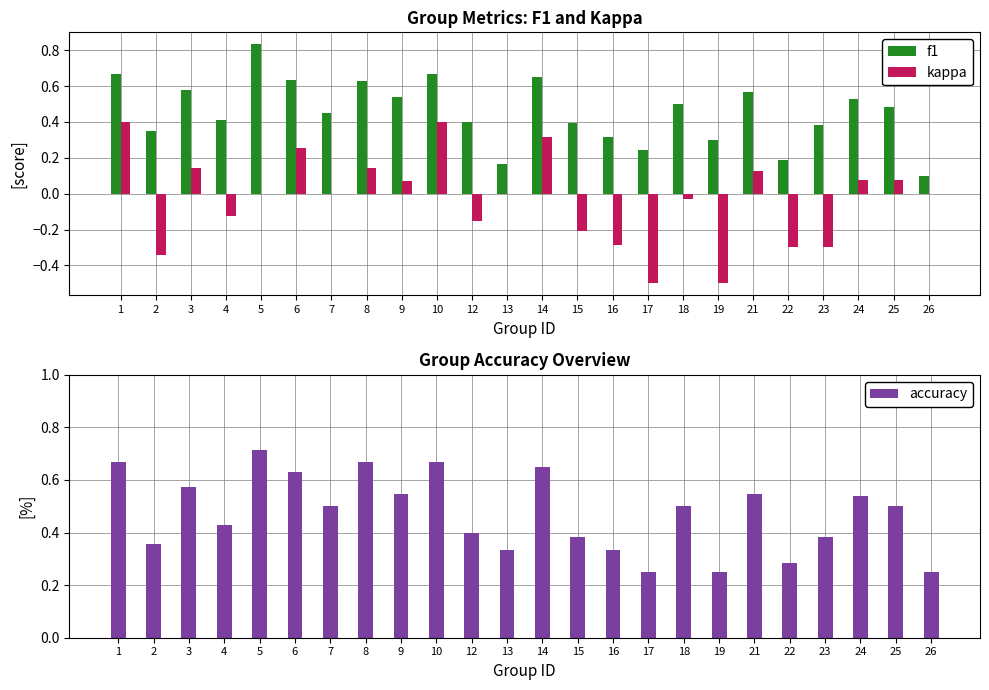

Between 9 and 24, which is larger?

9